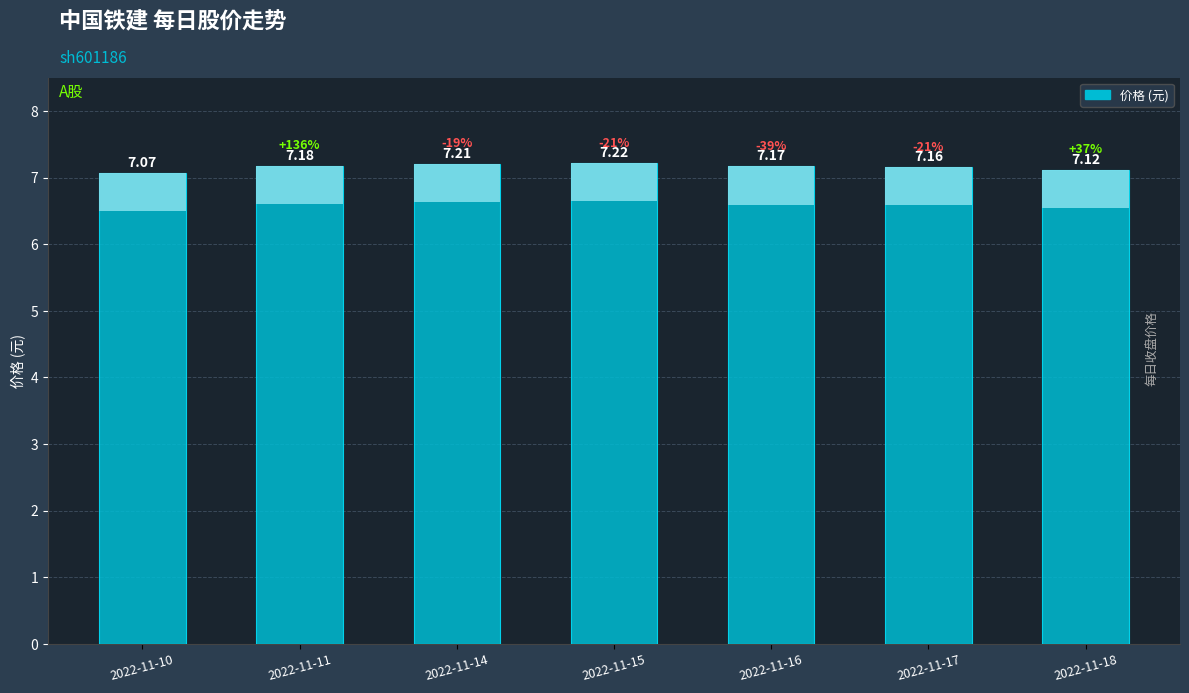

Reading right to left, list all the values displayed in this chart.

7.1	7.2	7.2	7.2	7.2	7.2	7.1